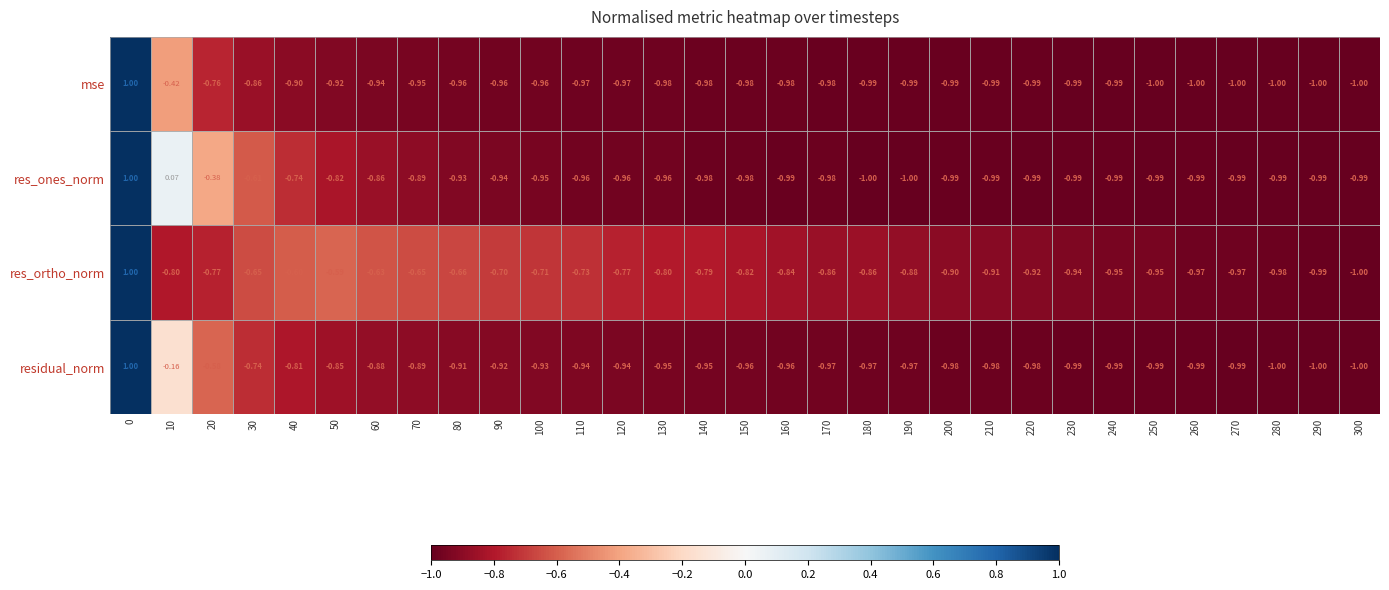

Which series changed the most between 120 and 200?

res_ortho_norm